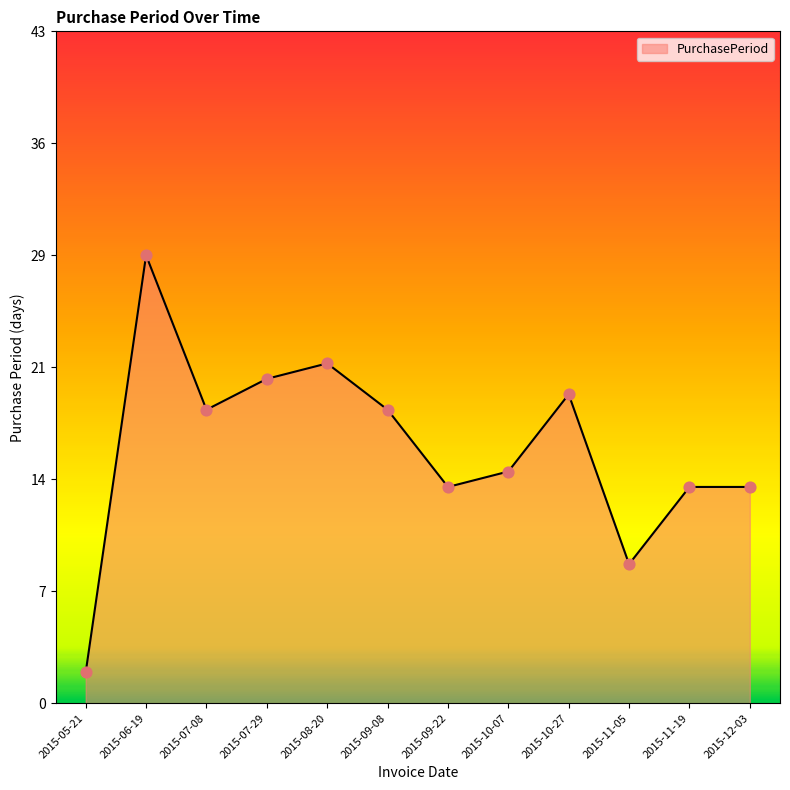

What is the change in value from 2015-10-07 to 2015-11-19?

-1